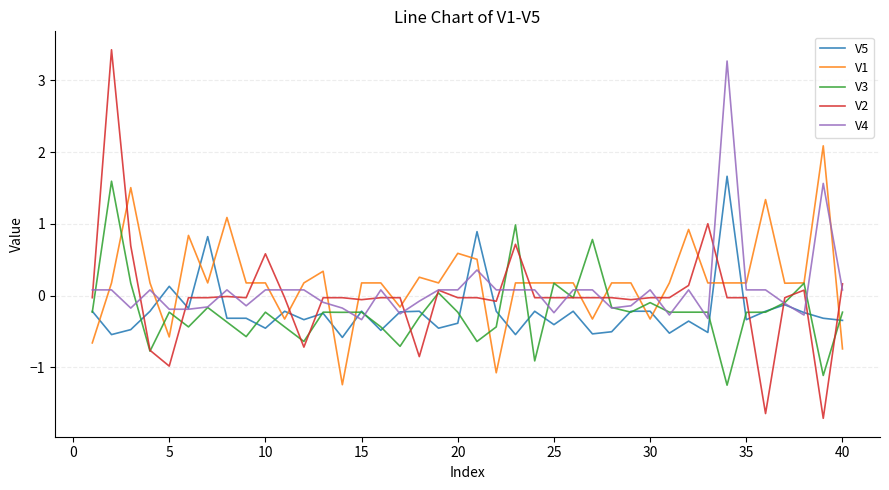

Which series ends up on top after the final intersection of V3 and V1?

V3